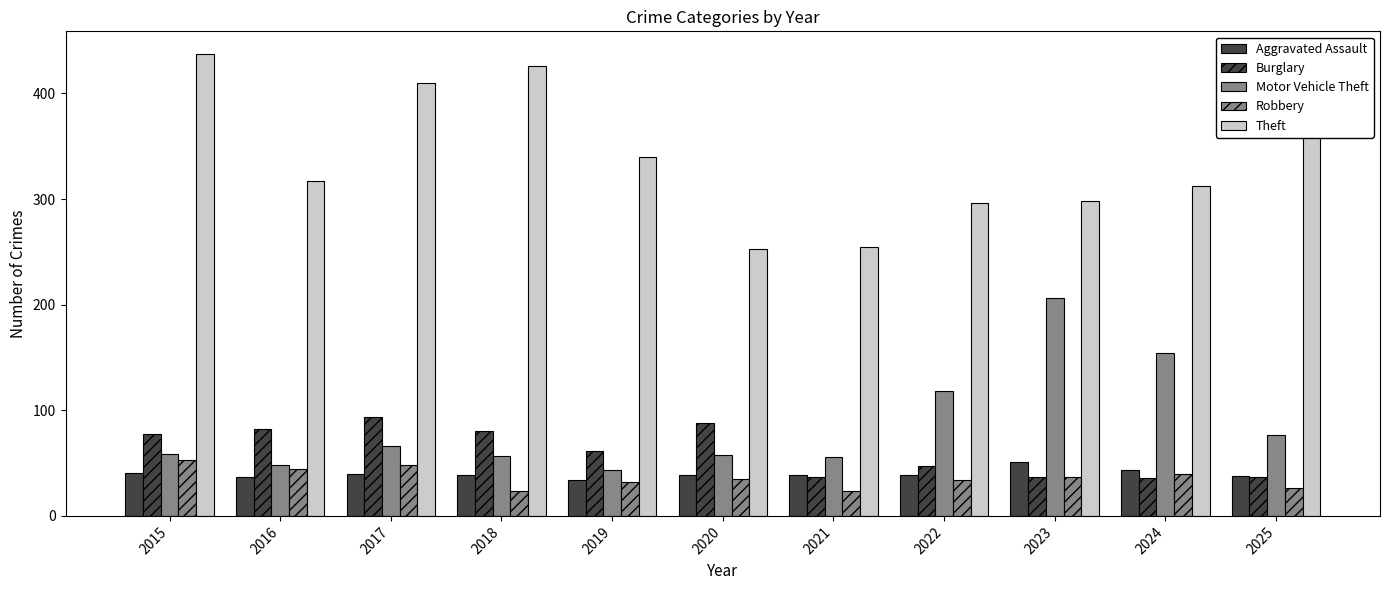

Is the value of Theft at 2018 greater than the value of Motor Vehicle Theft at 2019?

Yes